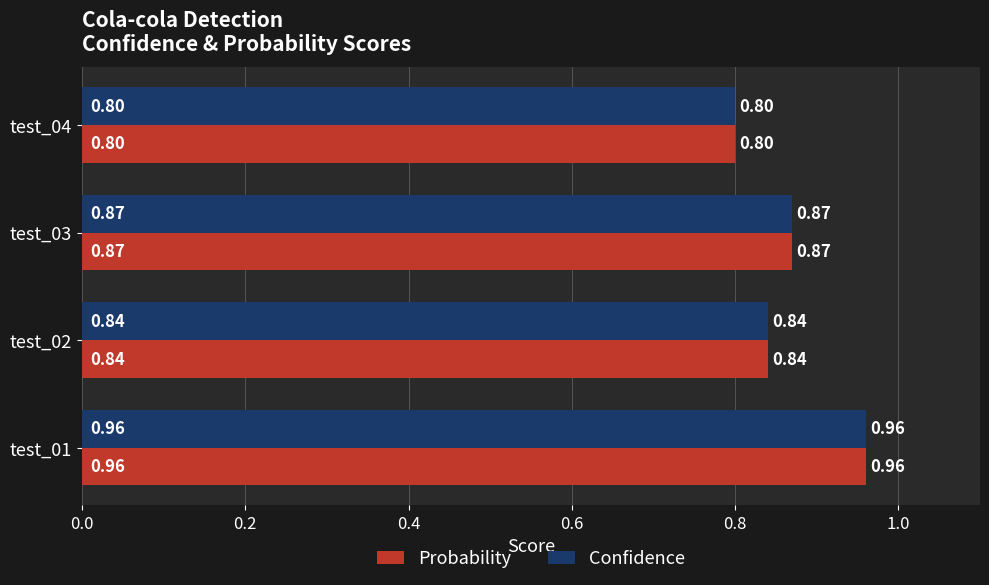

How many data points does each series have?

4